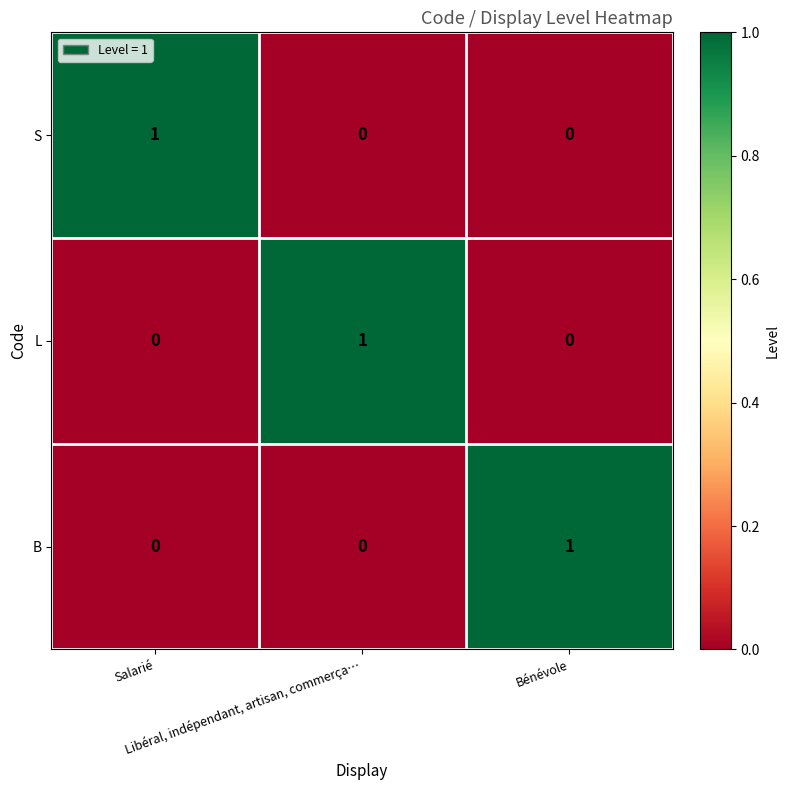

What is the spread (max minus min) of values at Salarié?

1